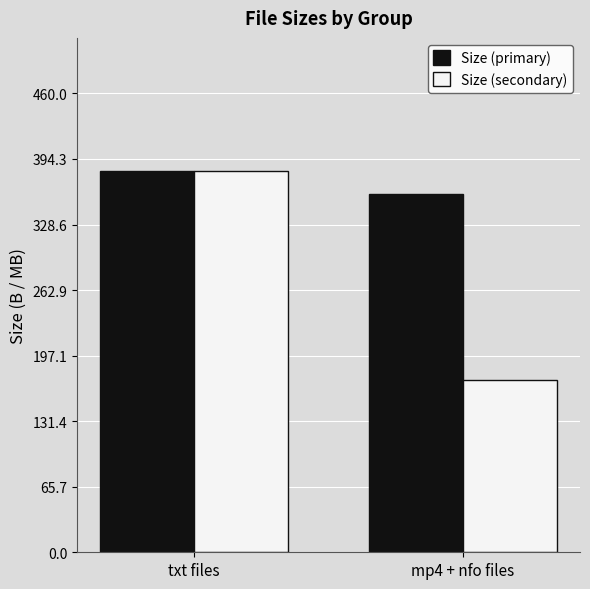

The Size (primary) series shows 585.5 at mp4 + nfo files. True or false?

False